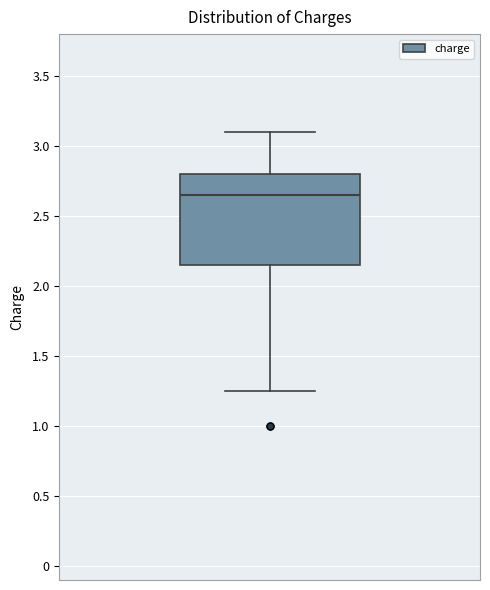

Read this box plot against the y-axis: the position of the median line, the range covered by the box, and the ends of both whiskers. The values are not printed on the chart, so give them approximately, as read against the axis.

median 2.65, box 2.15 to 2.80, whiskers 1.25 to 3.10